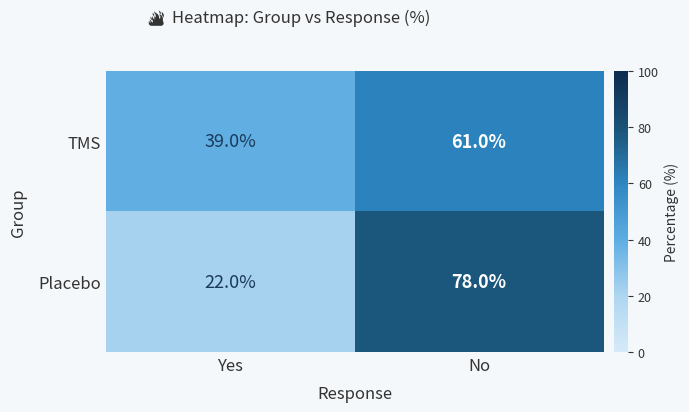

What is the total value across all series at No?

139